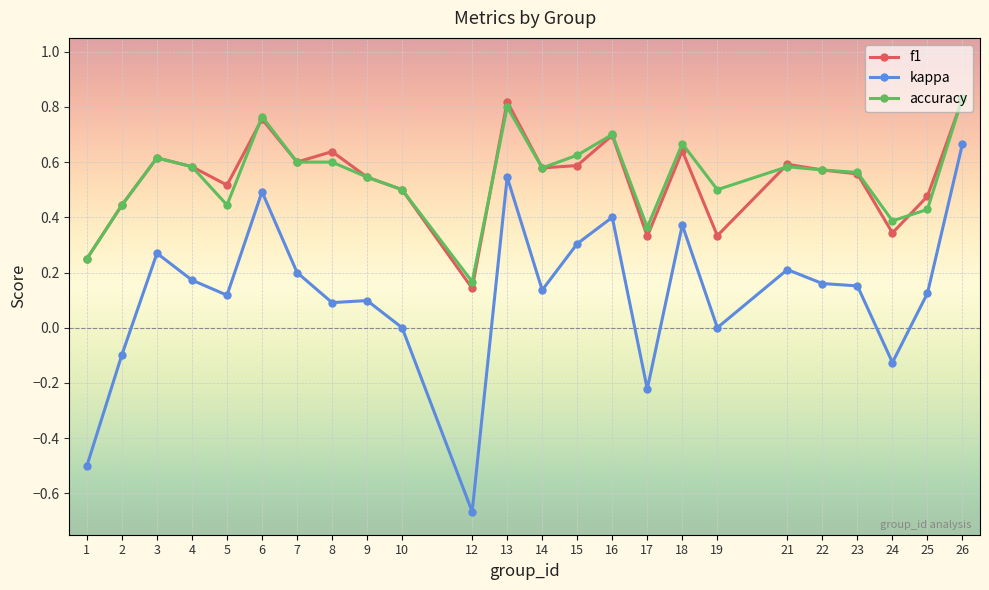

True or false: kappa and f1 cross at least once.

False